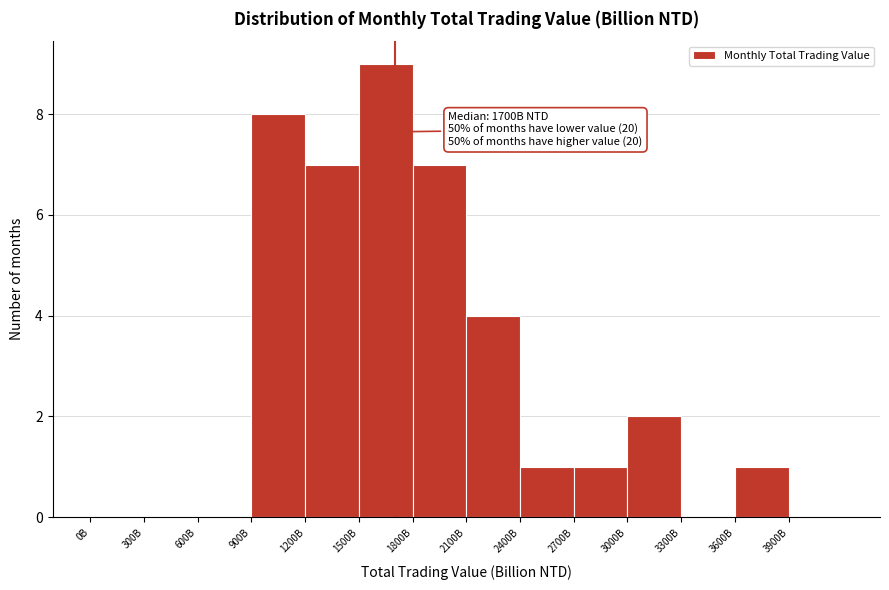

Reading left to right, transcribe all the data shown in this chart.

0B=0	300B=0	600B=0	900B=8	1200B=7	1500B=9	1800B=7	2100B=4	2400B=1	2700B=1	3000B=2	3300B=0	3600B=1	3900B=0